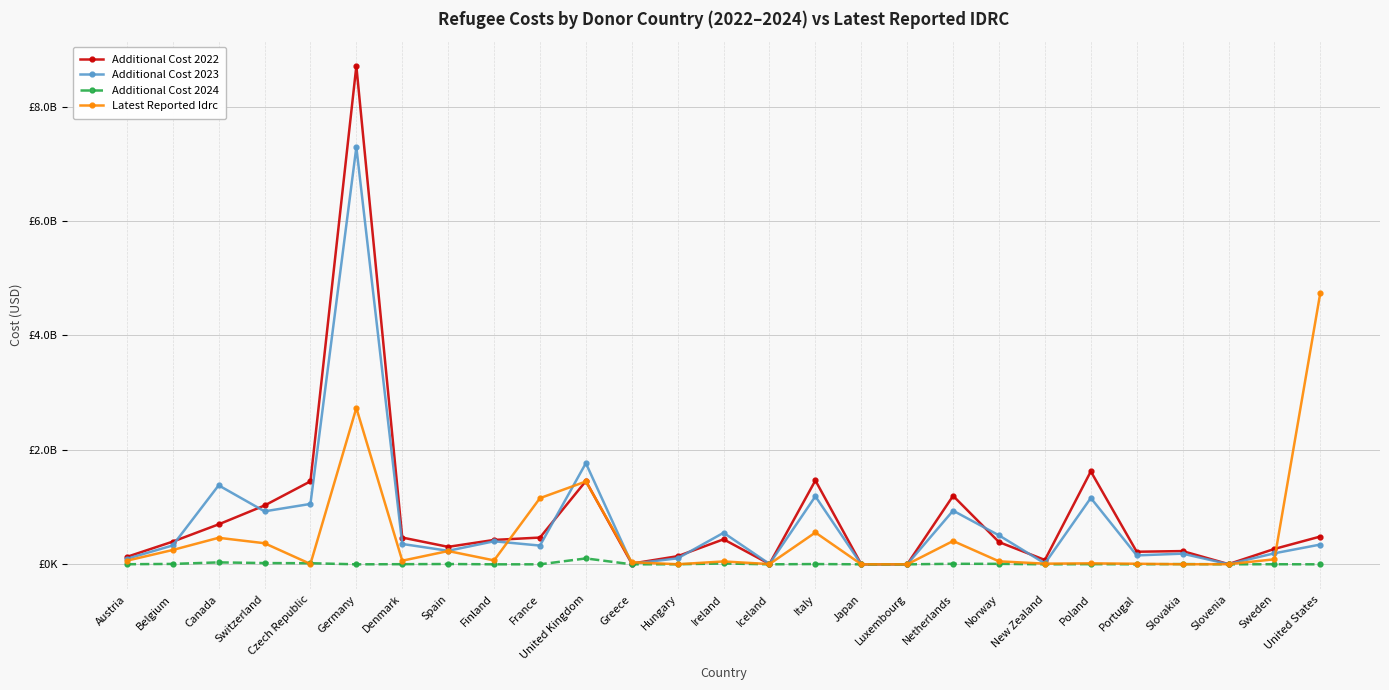

Reading right to left, extract all data points from this chart.

Additional Cost 2022: 485675433.3	268969632.8	3394028.7	231189205.1	219824366.3	1623782777.7	76276333.3	388583552.3	1196589472.0	556805.0	23772.5	1465441727.6	6001454.1	437023707.2	142191881.0	12354825.0	1454658669.2	467716196.6	426114124.3	305259586.8	467799205.3	8706475641.5	1450143541.0	1027898810.9	698537428.8	396528274.1	129797392.8
Additional Cost 2023: 345514066.7	192939331.0	2600283.4	186391693.0	155780046.4	1159399375.5	15255266.7	505548052.8	937811472.0	327555.4	22487.5	1188099007.2	6840778.2	550935281.2	104986932.6	10211614.5	1767438572.5	327532604.8	402723832.0	236507617.3	355659123.5	7289371666.4	1055373905.0	925805731.6	1380044790.4	330134743.0	96399202.9
Additional Cost 2024: 0.0	1324261.2	4166.1	4147396.5	720446.1	2916377.1	0.0	8321227.0	8997512.0	0.0	0.0	4772235.7	0.0	14958409.7	968495.2	0.0	103002658.3	0.0	0.0	5312201.3	2343617.6	0.0	19234914.0	21838813.5	33850424.0	7136958.2	1499049.1
Latest Reported Idrc: 4745180000.0	87910000.0	2330000.0	1210000.0	10080000.0	16880000.0	11670000.0	52250000.0	407650000.0	0.0	270000.0	556100000.0	4330000.0	50290000.0	1380000.0	36550000.0	1447370000.0	1156480000.0	68770000.0	232080000.0	63200000.0	2732060000.0	6420000.0	368350000.0	463600000.0	250670000.0	63120000.0